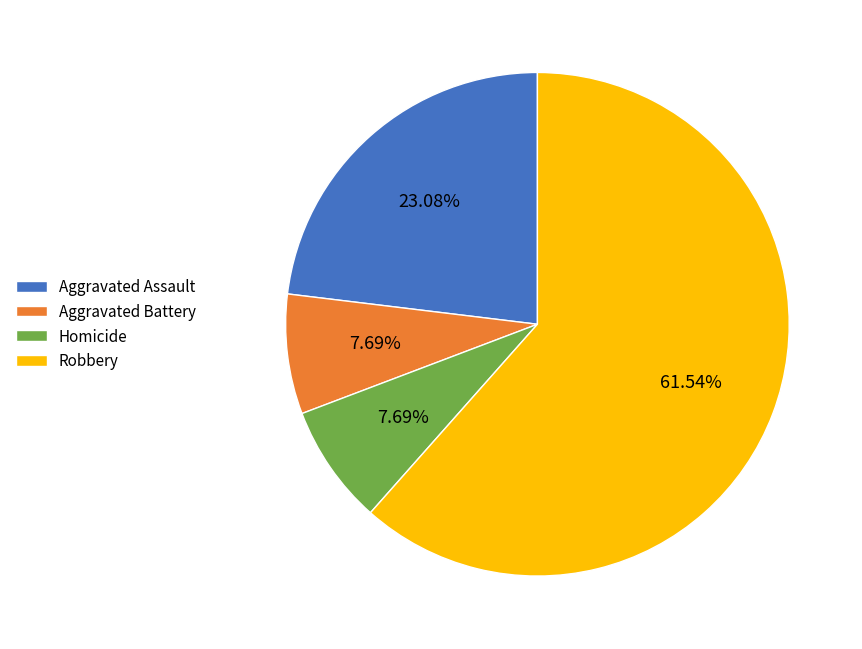

The Homicide slice represents 8% of the pie. True or false?

True